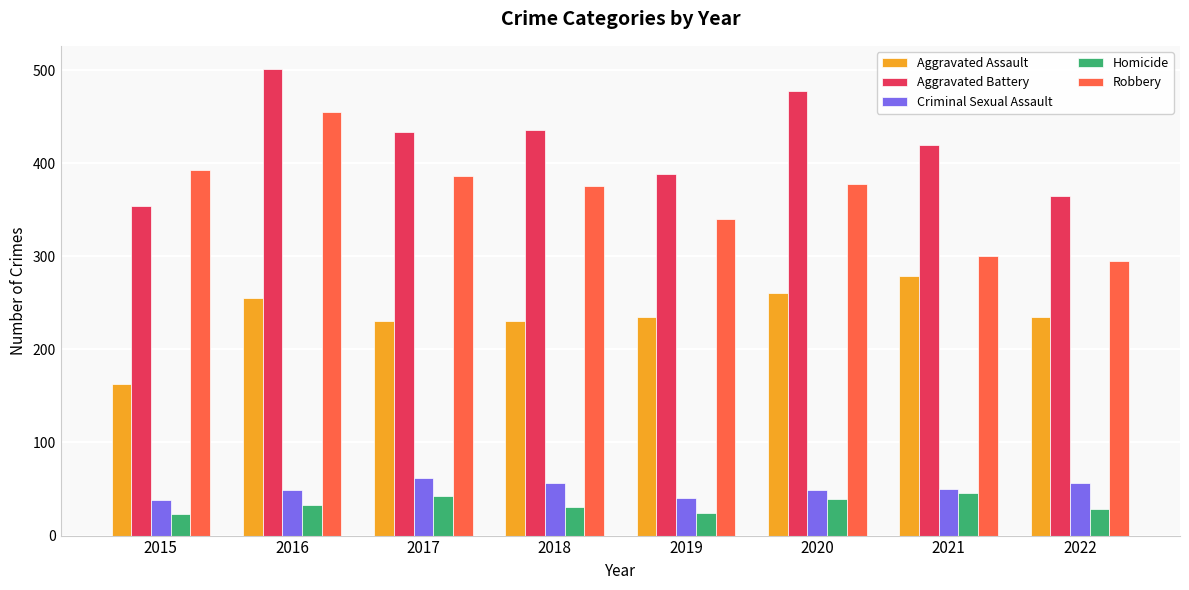

What is the total value across all series at 2022?

980